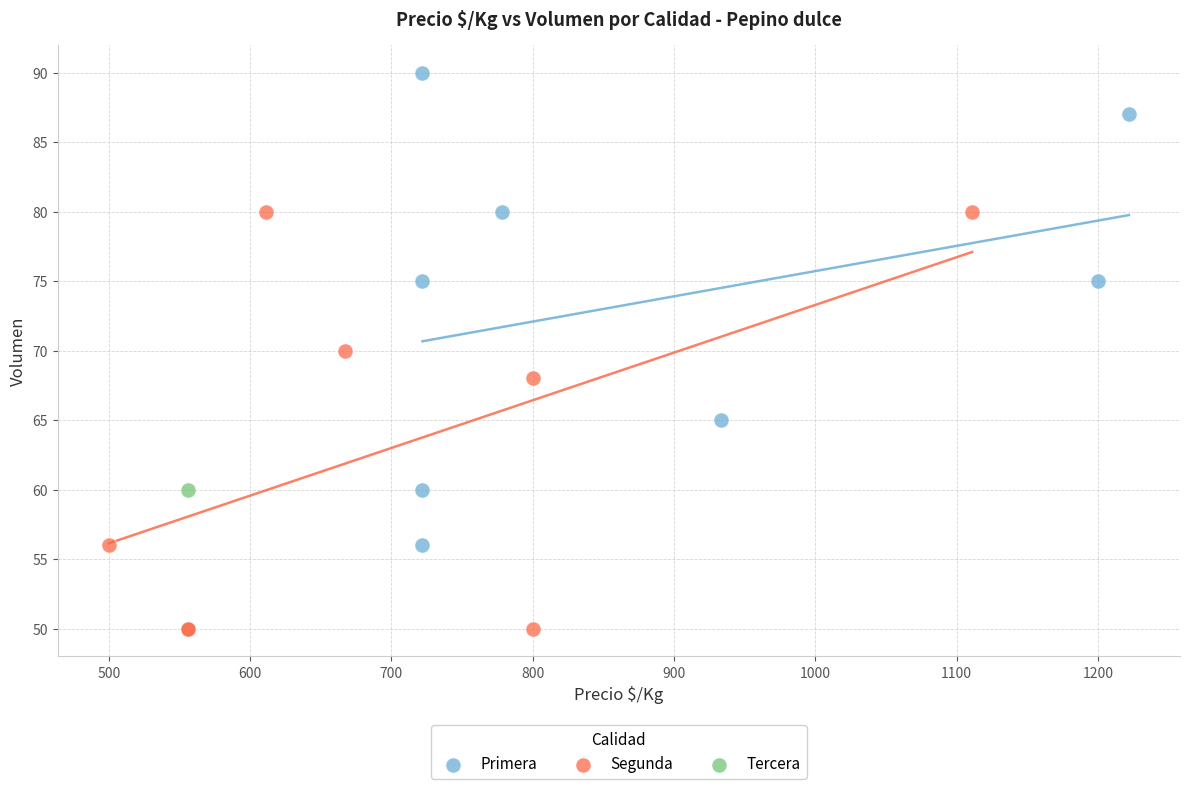

Which series contains the highest Y value?

Primera